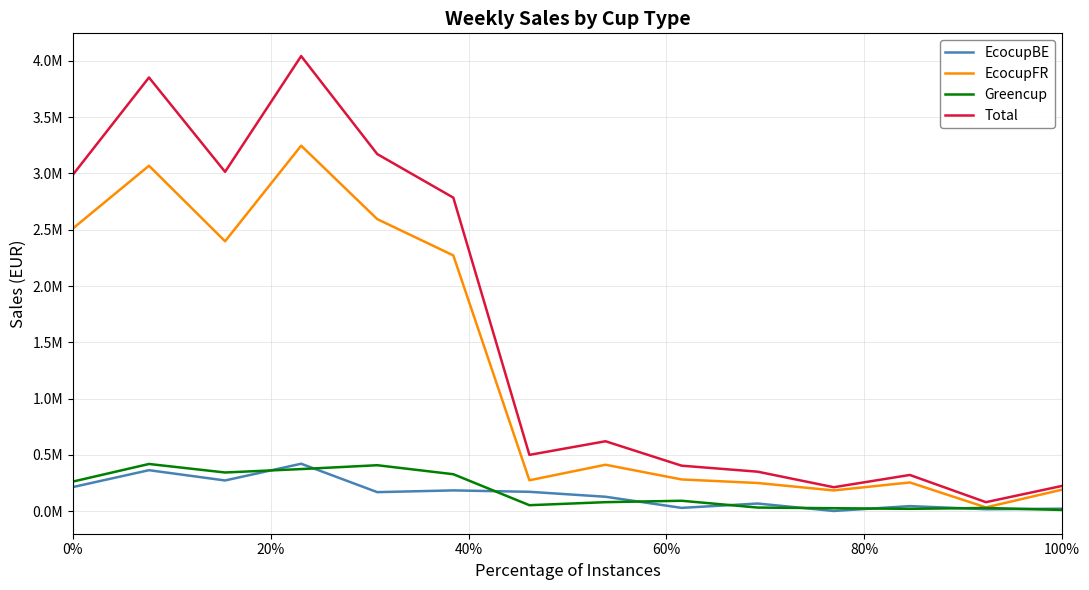

At how many categories does at least one series exceed 3104530?

3